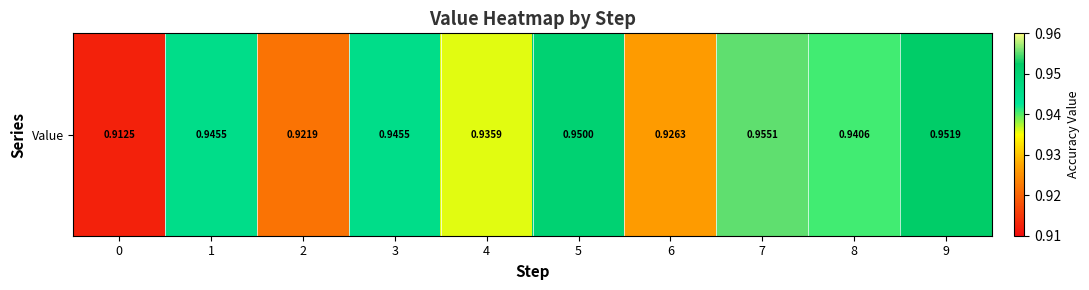

Reading left to right, transcribe all the data shown in this chart.

0.9	0.9	0.9	0.9	0.9	0.9	0.9	1.0	0.9	1.0